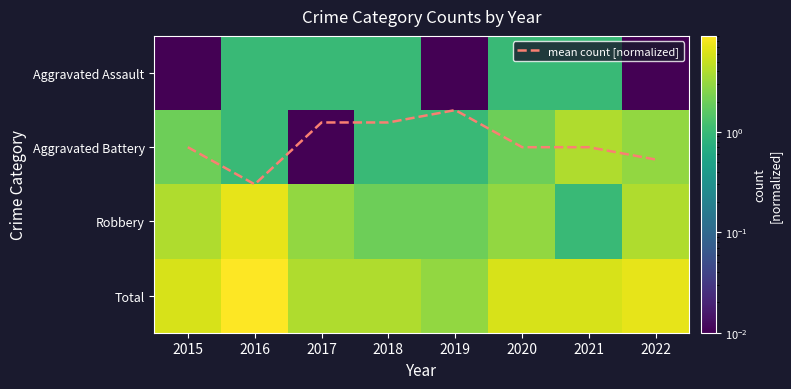

Which has a higher value, 2016 or 2021?

2016